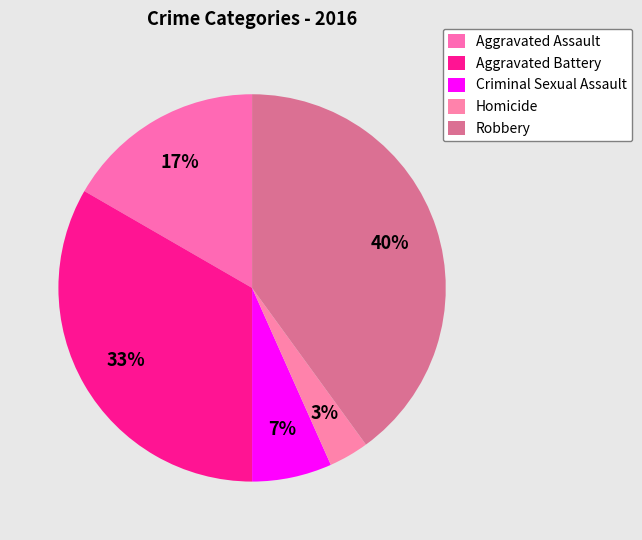

How many slices are in this pie chart?

5